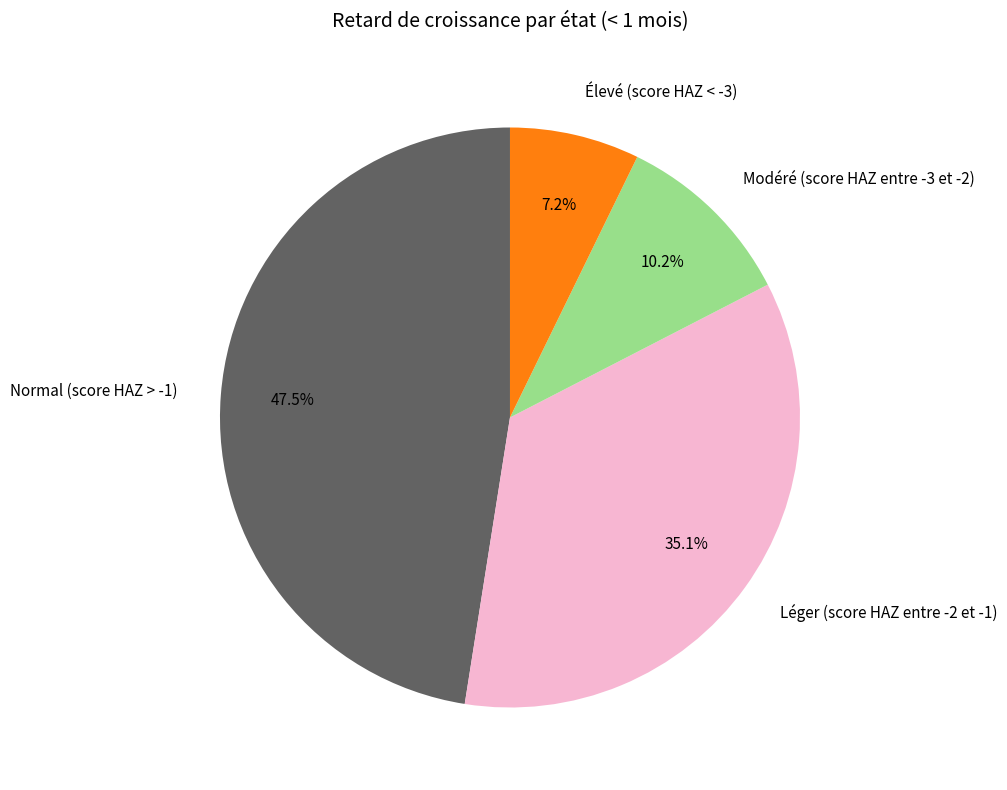

Between Léger (score HAZ entre -2 et -1) and Élevé (score HAZ < -3), which is larger?

Léger (score HAZ entre -2 et -1)